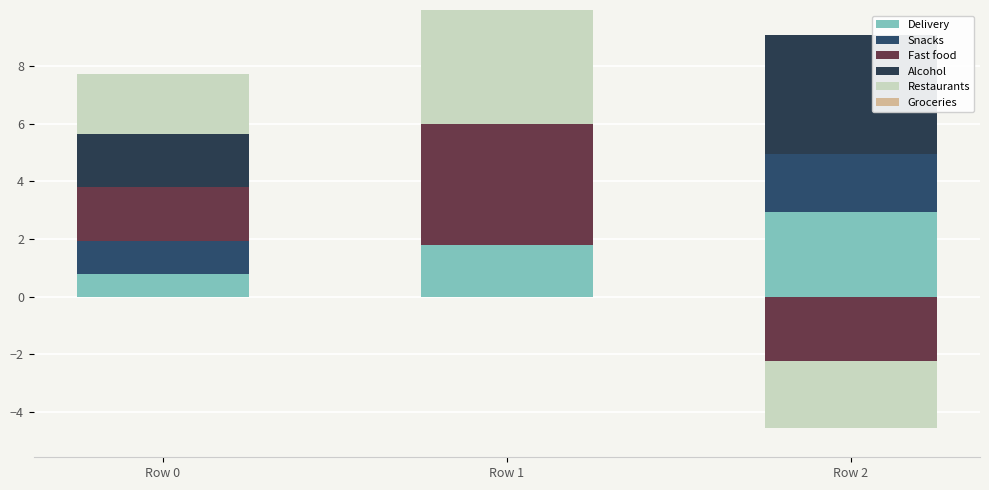

Which series changed the most between Row 0 and Row 1?

Fast food